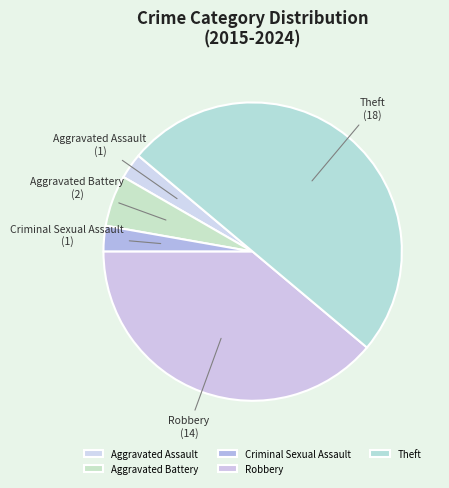

Does Aggravated Assault represent more than half of the total?

No